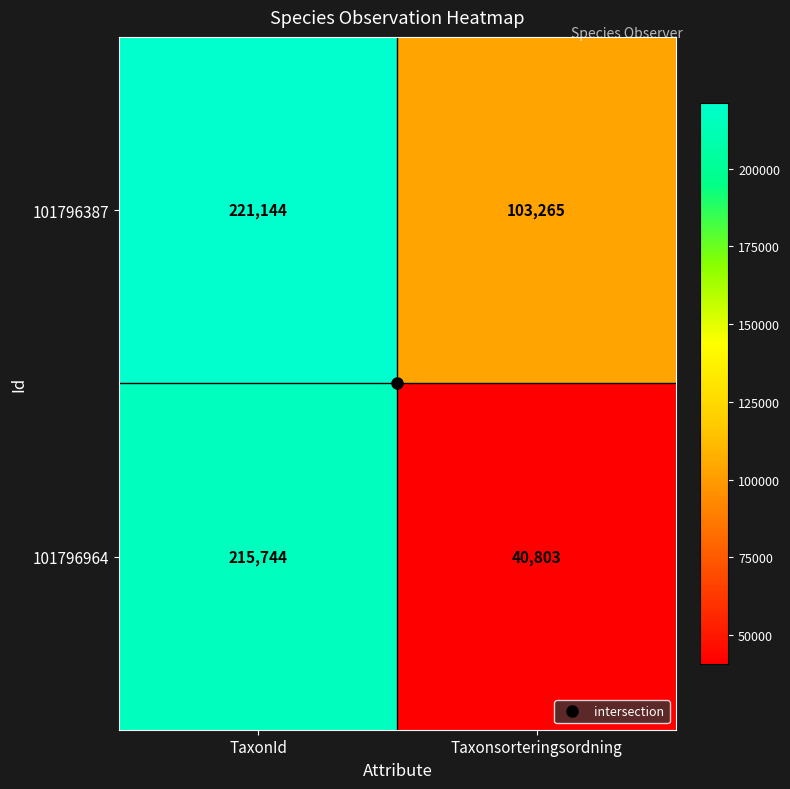

At which label is 101796964 closest to 128273?

Taxonsorteringsordning